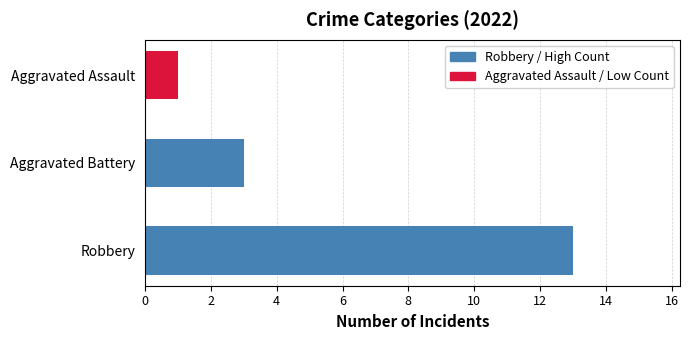

What is the minimum value shown in the chart?

1